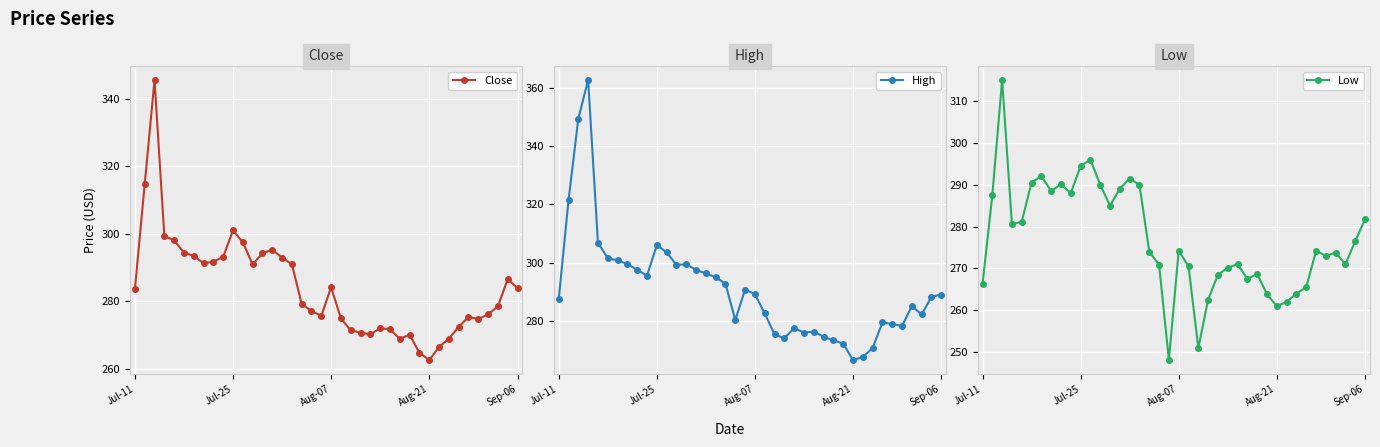

What is the lowest value of the Close series?

262.6